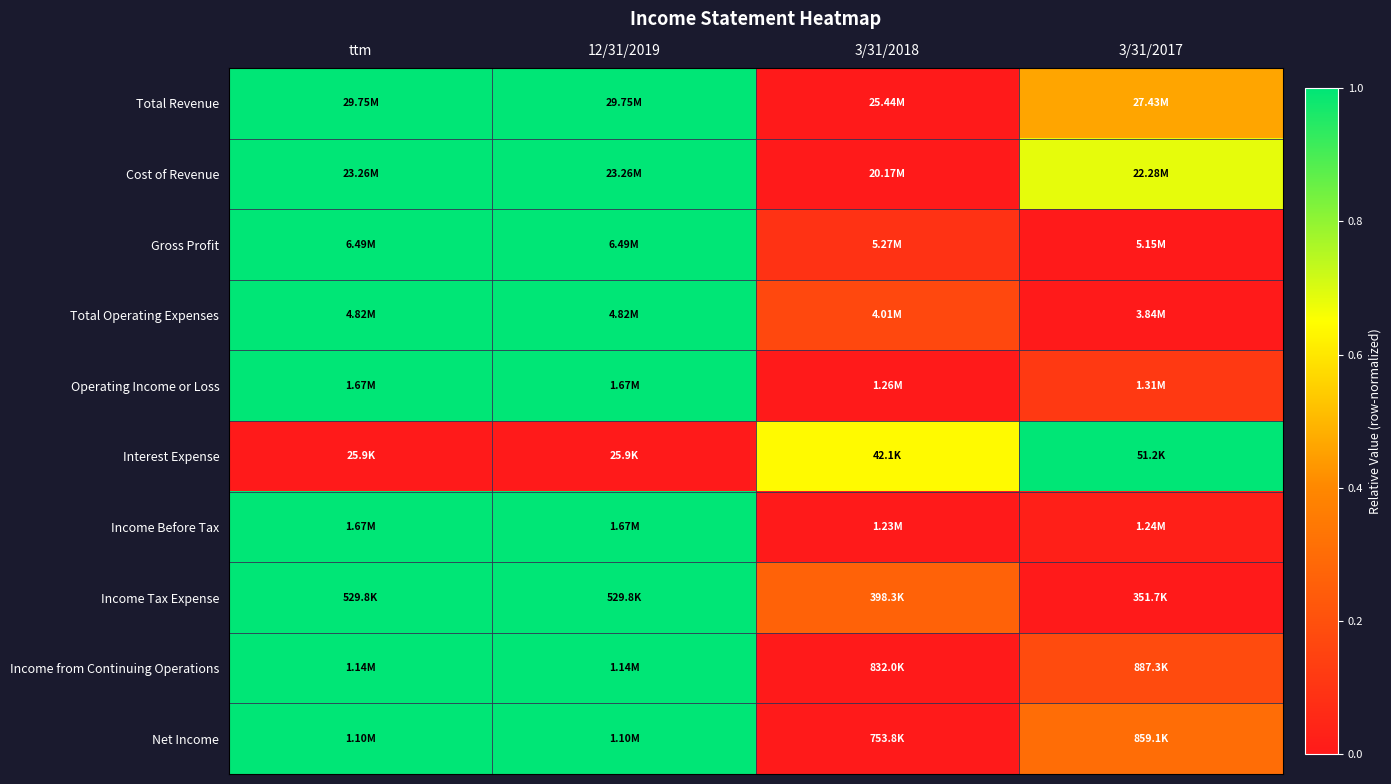

Reading left to right, transcribe all the data shown in this chart.

Total Revenue: ttm=1.0	12/31/2019=1.0	3/31/2018=0.0	3/31/2017=0.5
Cost of Revenue: ttm=1.0	12/31/2019=1.0	3/31/2018=0.0	3/31/2017=0.7
Gross Profit: ttm=1.0	12/31/2019=1.0	3/31/2018=0.1	3/31/2017=0.0
Total Operating Expenses: ttm=1.0	12/31/2019=1.0	3/31/2018=0.2	3/31/2017=0.0
Operating Income or Loss: ttm=1.0	12/31/2019=1.0	3/31/2018=0.0	3/31/2017=0.1
Interest Expense: ttm=0.0	12/31/2019=0.0	3/31/2018=0.6	3/31/2017=1.0
Income Before Tax: ttm=1.0	12/31/2019=1.0	3/31/2018=0.0	3/31/2017=0.0
Income Tax Expense: ttm=1.0	12/31/2019=1.0	3/31/2018=0.3	3/31/2017=0.0
Income from Continuing Operations: ttm=1.0	12/31/2019=1.0	3/31/2018=0.0	3/31/2017=0.2
Net Income: ttm=1.0	12/31/2019=1.0	3/31/2018=0.0	3/31/2017=0.3